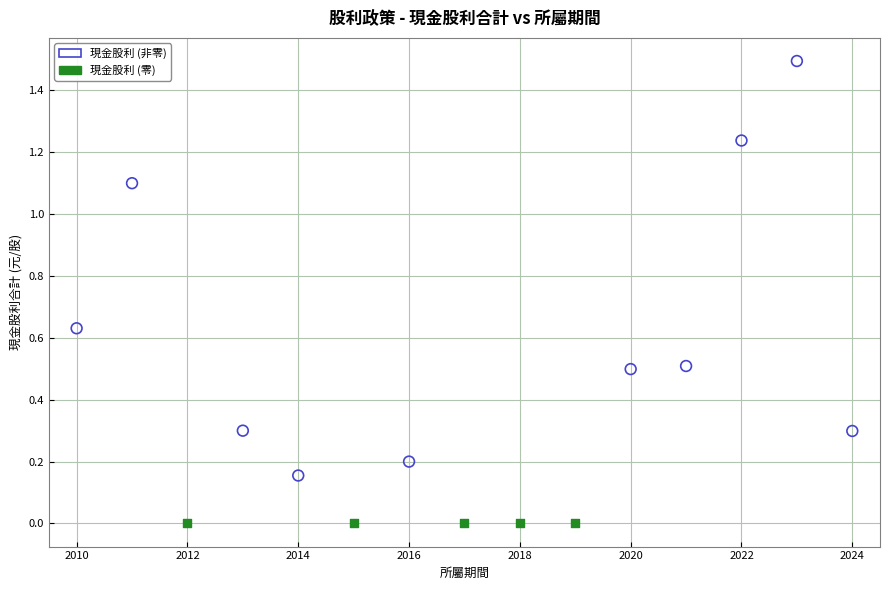

Which series contains the lowest Y value?

現金股利 (零)